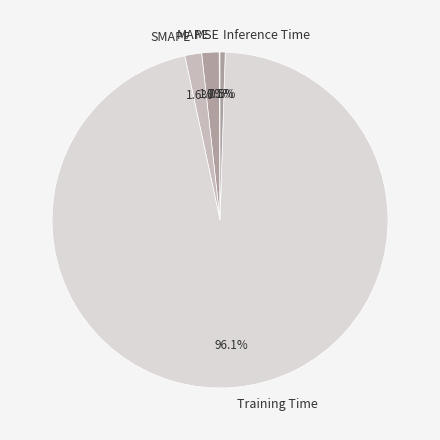

Which category has the biggest portion of the pie?

Training Time